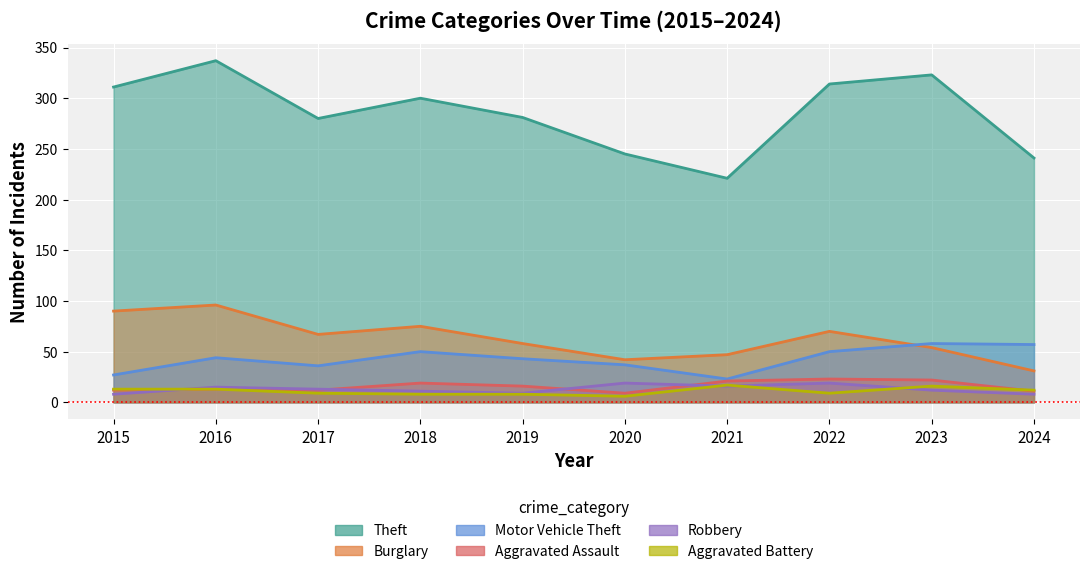

What is the approximate value of Theft at 2023, to the nearest 5?

325